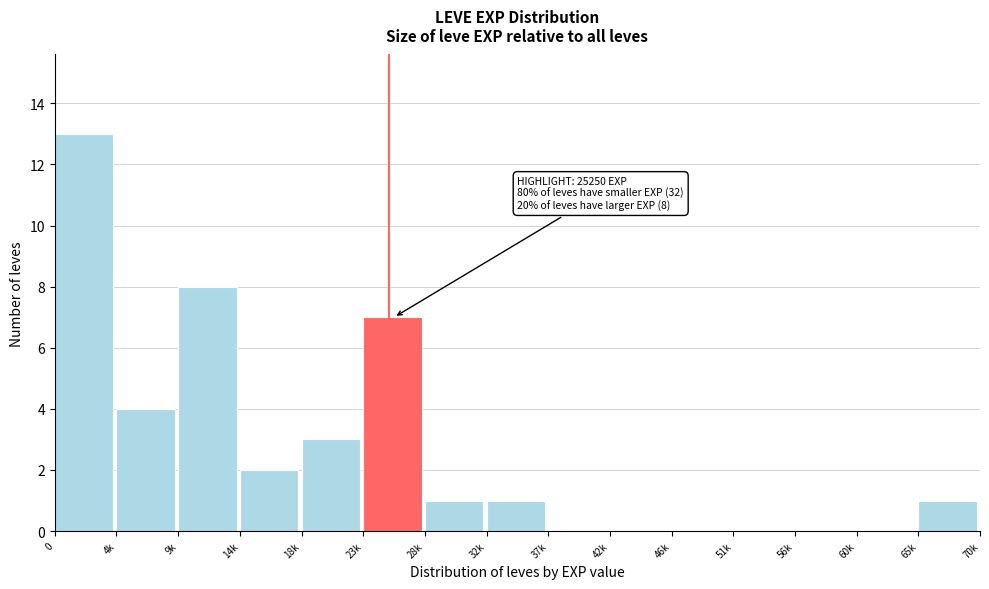

Reading left to right, transcribe all the data shown in this chart.

0=13	4k=4	9k=8	14k=2	18k=3	23k=7	28k=1	32k=1	37k=0	42k=0	46k=0	51k=0	56k=0	60k=0	65k=1